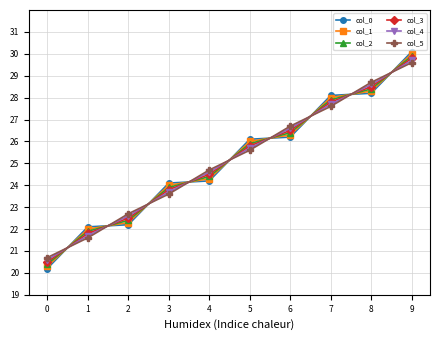

Between which two adjacent categories do col_5 and col_1 first intersect?

0 and 1